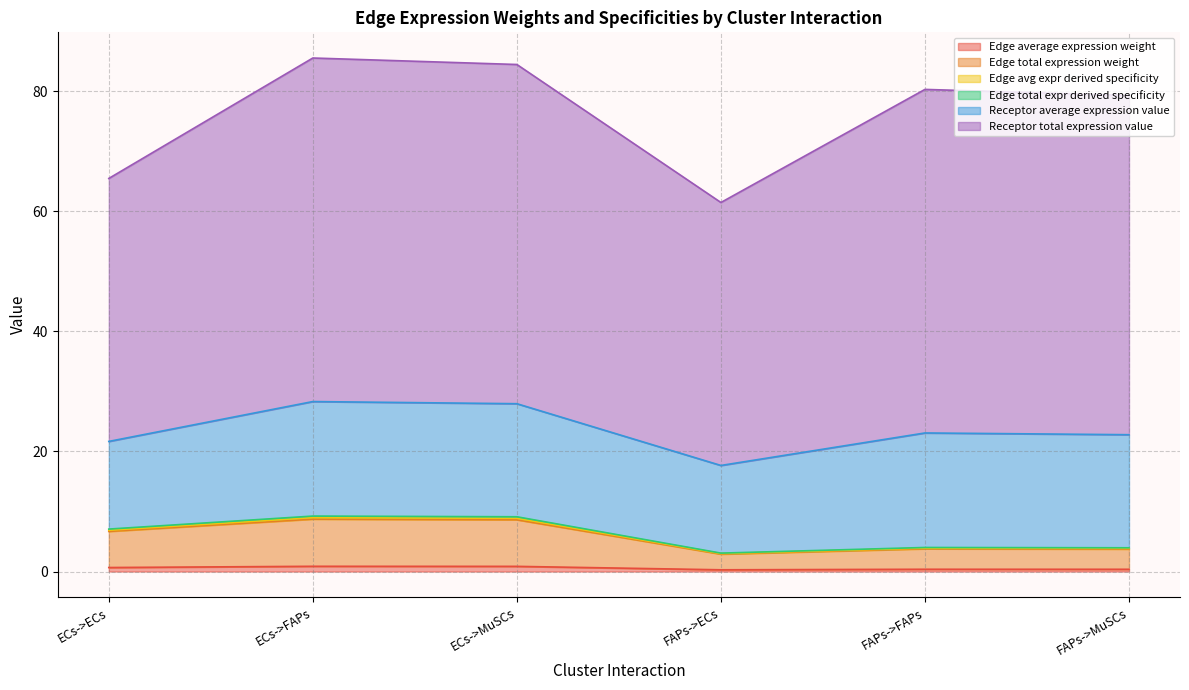

List the labels in order of Edge avg expr derived specificity value, largest first.

ECs->FAPs, ECs->MuSCs, ECs->ECs, FAPs->FAPs, FAPs->MuSCs, FAPs->ECs